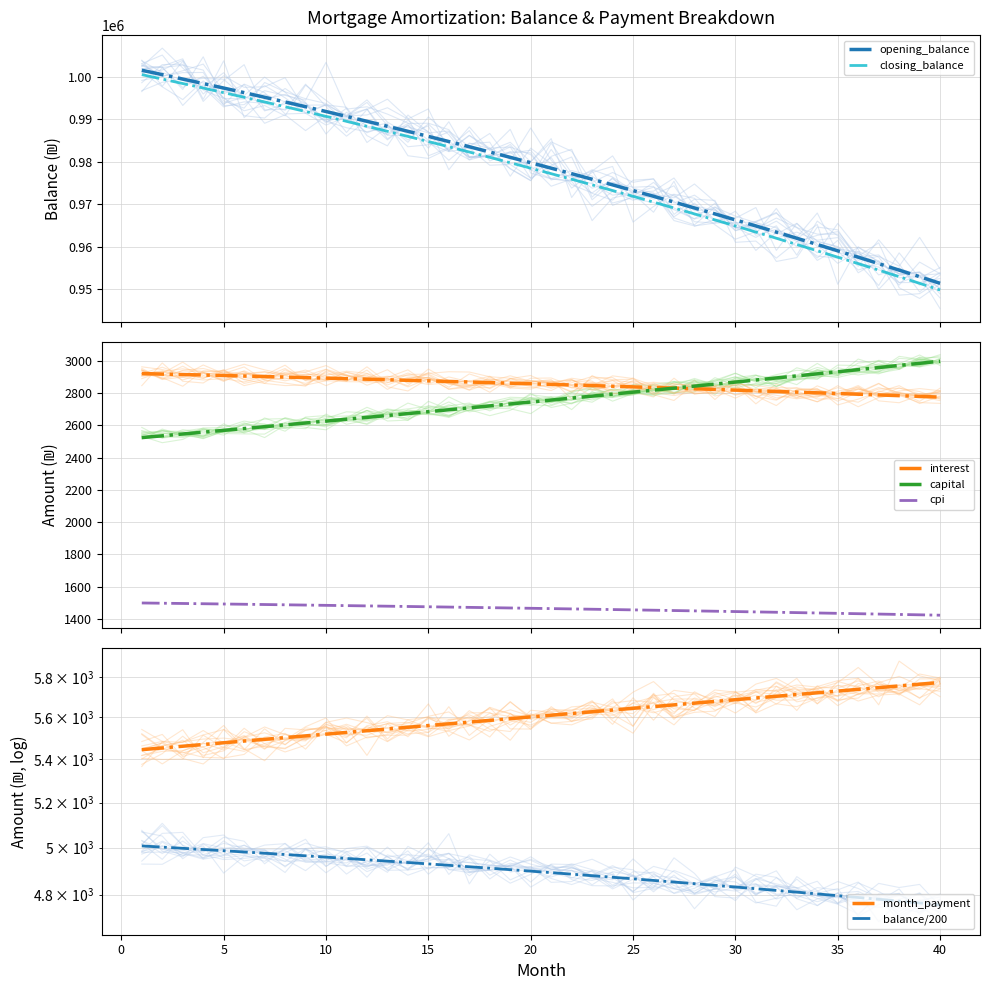

True or false: month_payment and interest cross at least once.

False